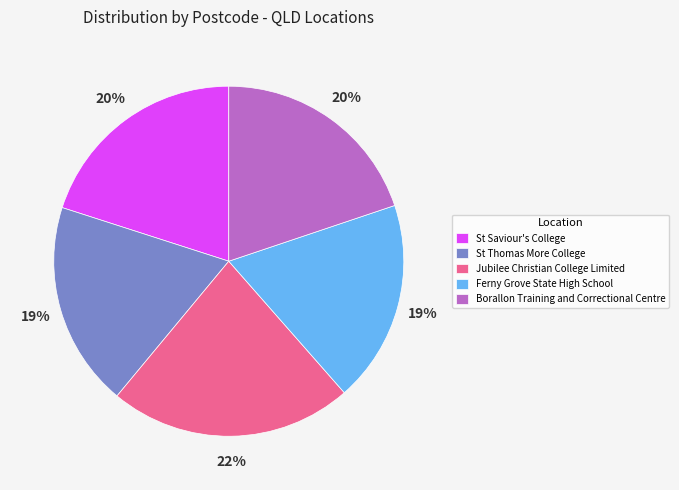

Count the number of slices in the pie.

5